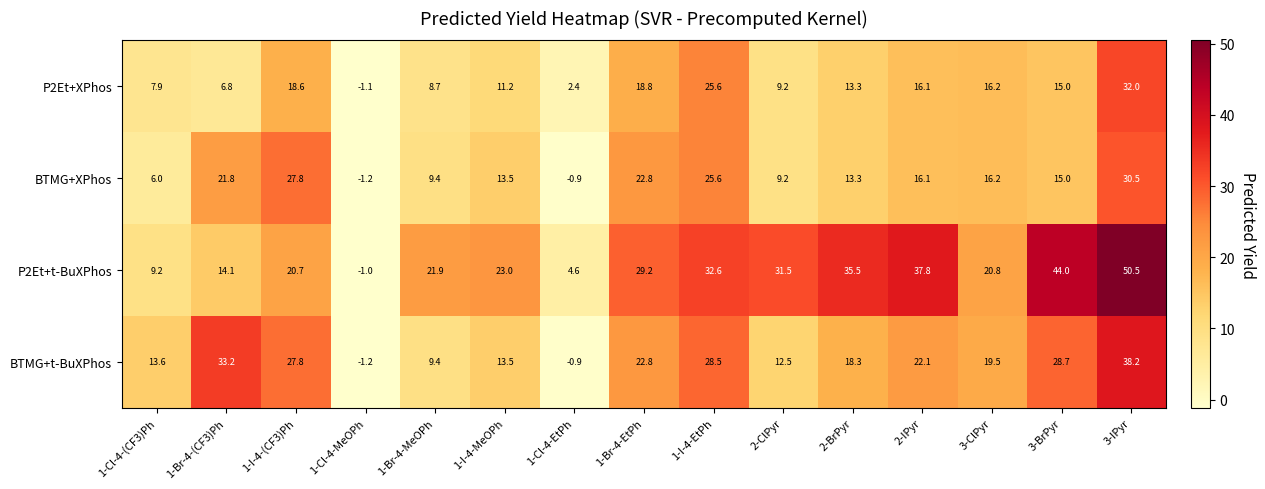

Is it true that BTMG+t-BuXPhos equals 6.4 at 2-IPyr?

False